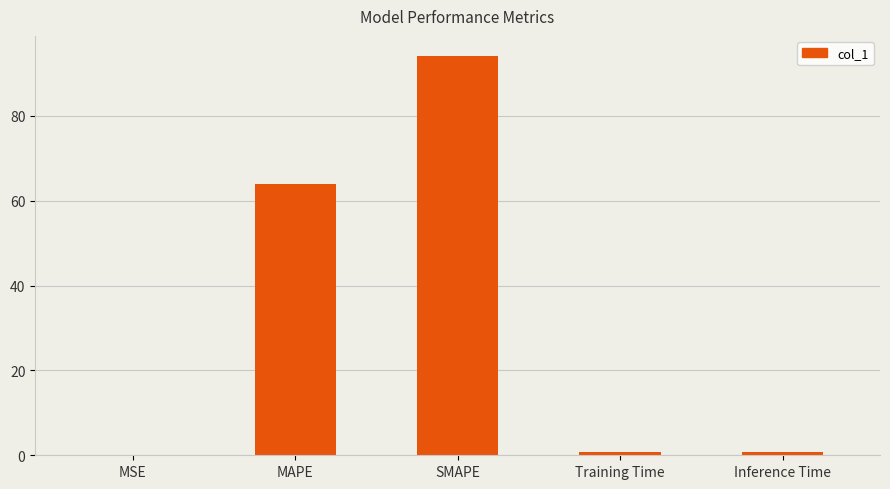

Between MAPE and Training Time, which is larger?

MAPE